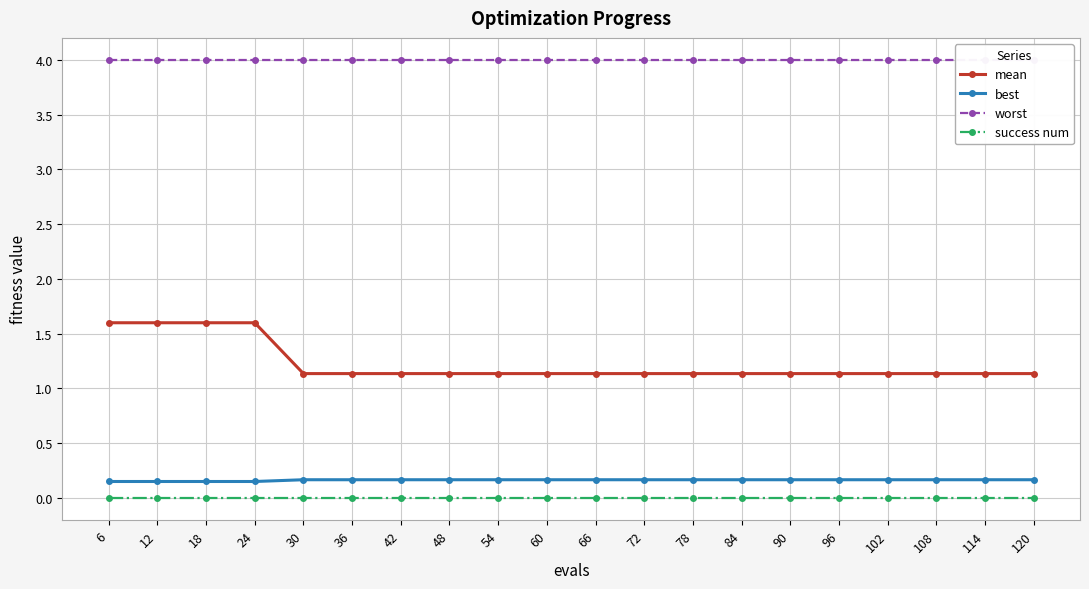

Reading left to right, what are all the values shown in this chart?

mean: 6=1.6	12=1.6	18=1.6	24=1.6	30=1.1	36=1.1	42=1.1	48=1.1	54=1.1	60=1.1	66=1.1	72=1.1	78=1.1	84=1.1	90=1.1	96=1.1	102=1.1	108=1.1	114=1.1	120=1.1
best: 6=0.2	12=0.2	18=0.2	24=0.2	30=0.2	36=0.2	42=0.2	48=0.2	54=0.2	60=0.2	66=0.2	72=0.2	78=0.2	84=0.2	90=0.2	96=0.2	102=0.2	108=0.2	114=0.2	120=0.2
worst: 6=4.0	12=4.0	18=4.0	24=4.0	30=4.0	36=4.0	42=4.0	48=4.0	54=4.0	60=4.0	66=4.0	72=4.0	78=4.0	84=4.0	90=4.0	96=4.0	102=4.0	108=4.0	114=4.0	120=4.0
success num: 6=0.0	12=0.0	18=0.0	24=0.0	30=0.0	36=0.0	42=0.0	48=0.0	54=0.0	60=0.0	66=0.0	72=0.0	78=0.0	84=0.0	90=0.0	96=0.0	102=0.0	108=0.0	114=0.0	120=0.0